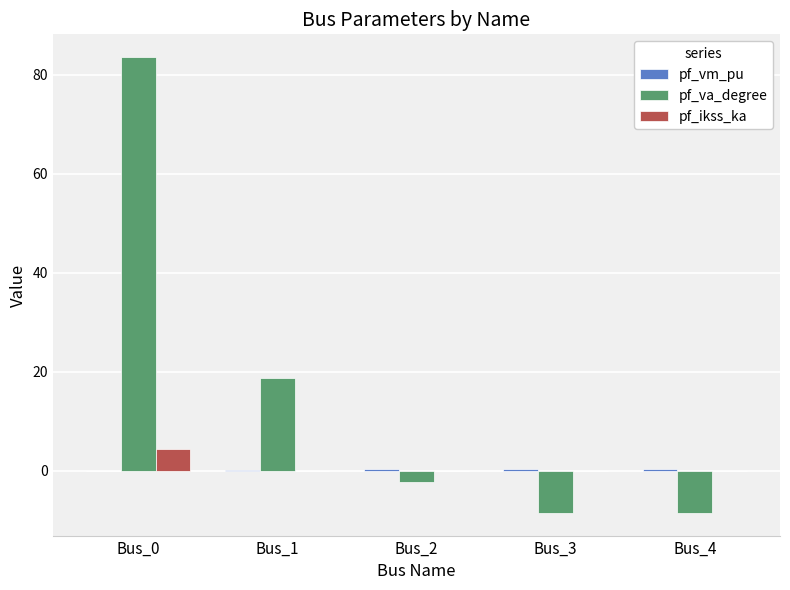

What is the average value of the pf_va_degree series?

16.6